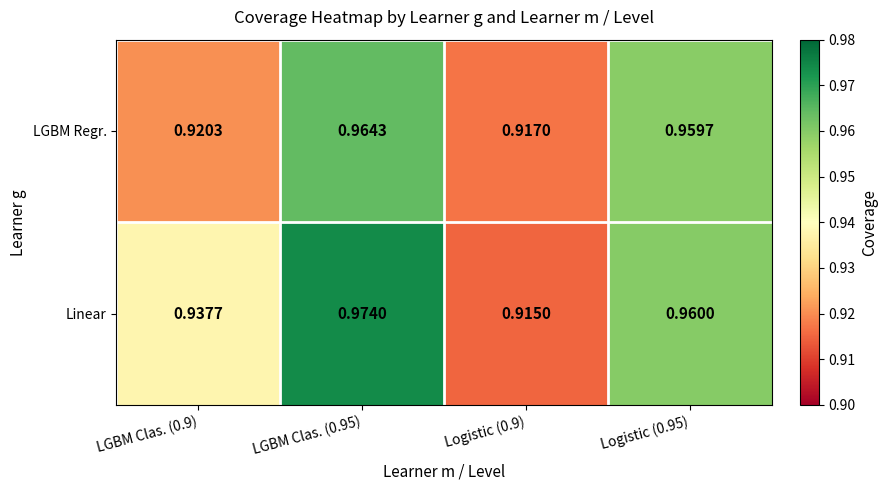

Rank the series by their maximum value, from lowest to highest.

LGBM Regr., Linear